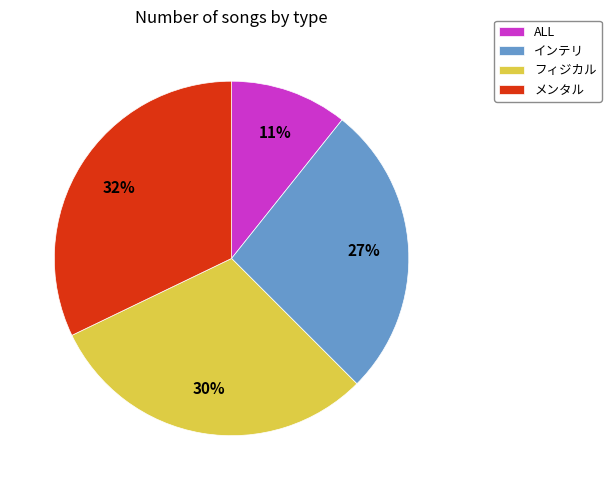

Which category has the smallest portion of the pie?

ALL